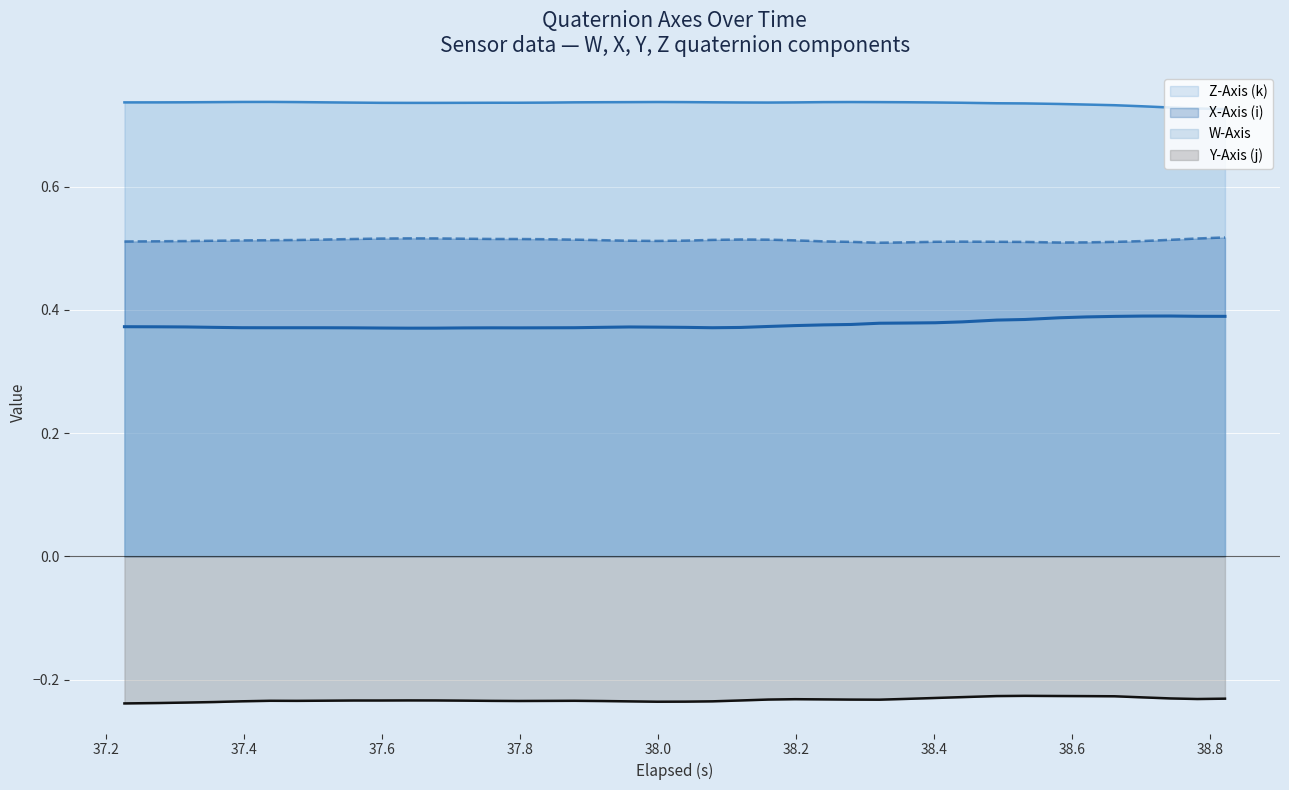

True or false: Y-Axis (j) and W-Axis cross at least once.

False